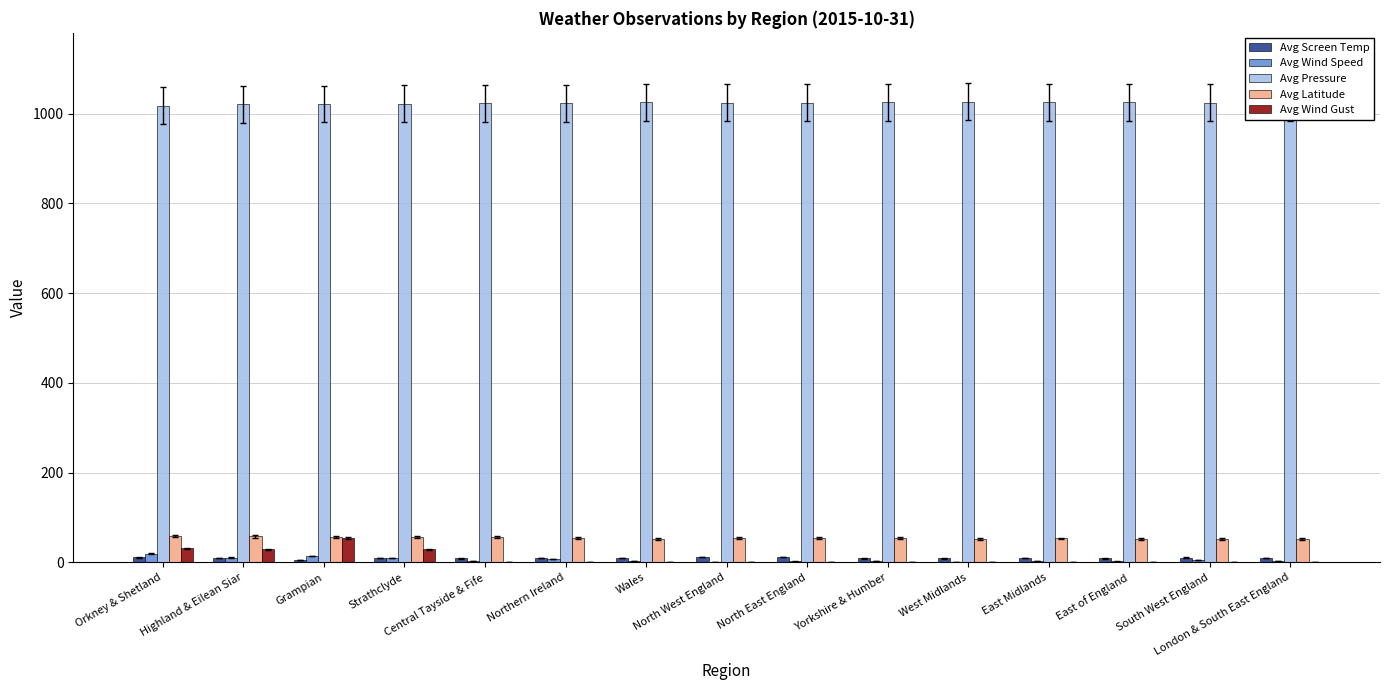

What is the greatest value displayed?

1026.0